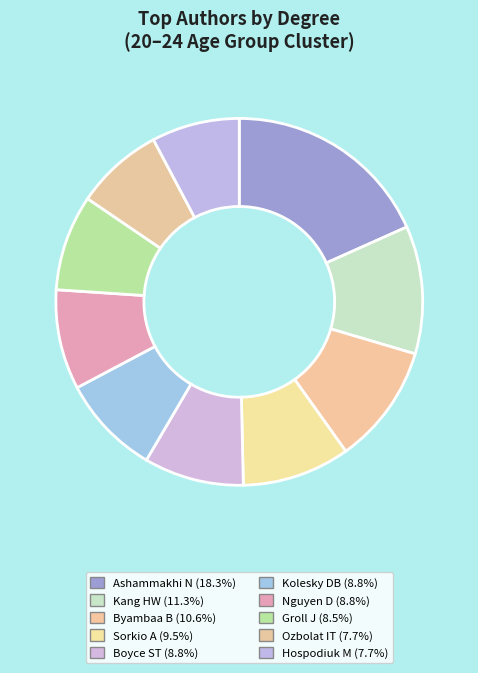

Count the number of slices in the pie.

10